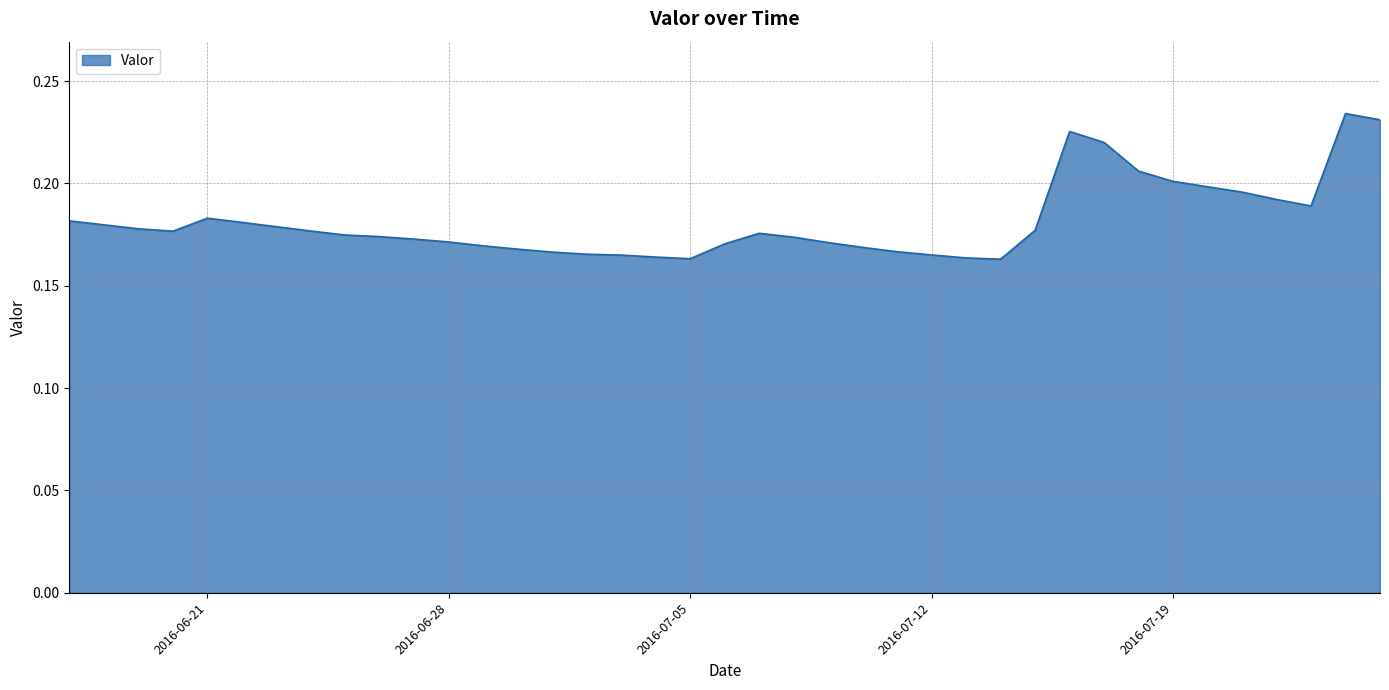

What is the label of the 8th point from the left?

2016-06-24